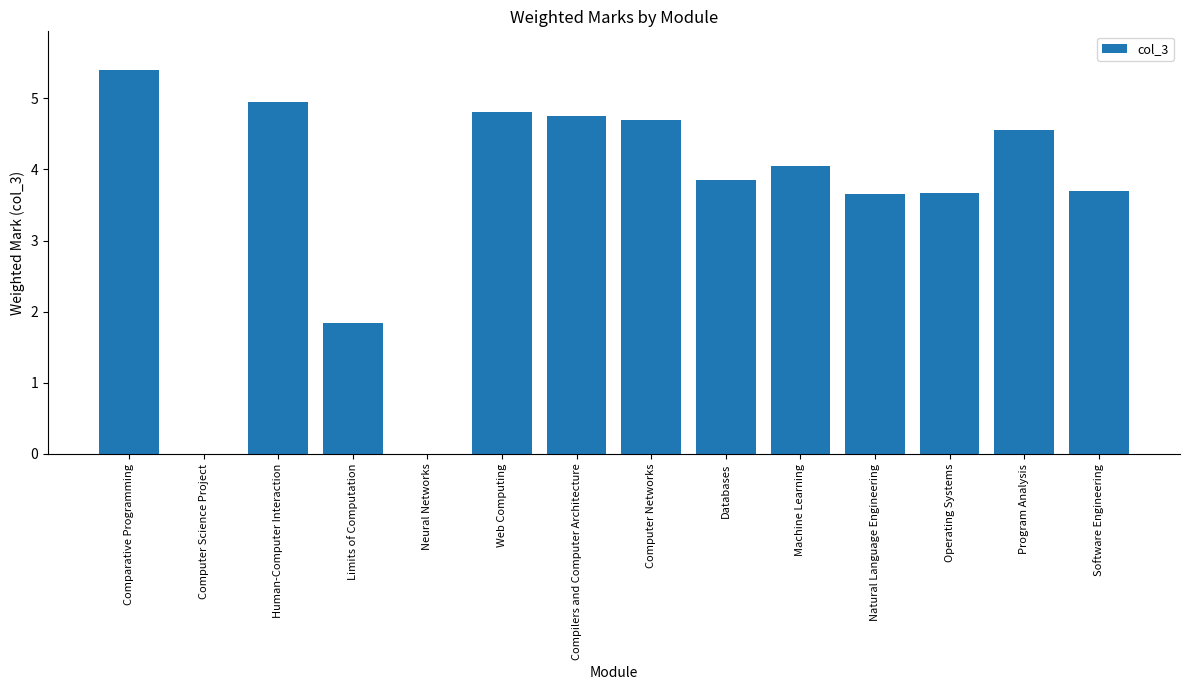

Count the number of data series in this chart.

1